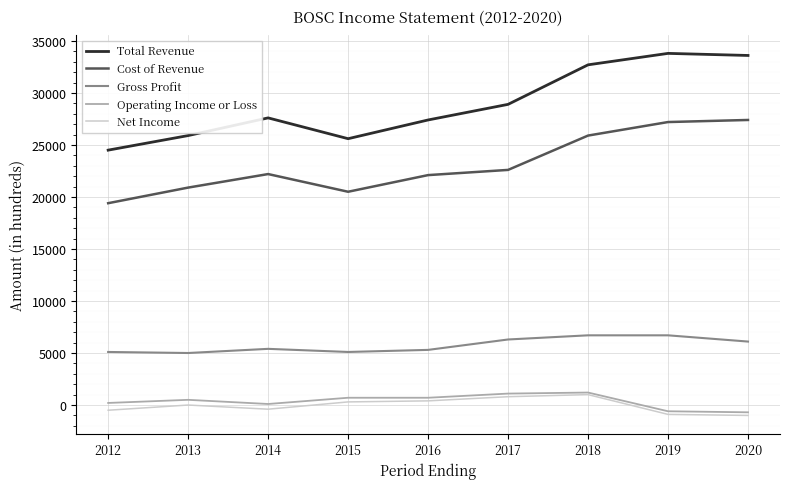

What is the spread (max minus min) of values at 2016?

27000